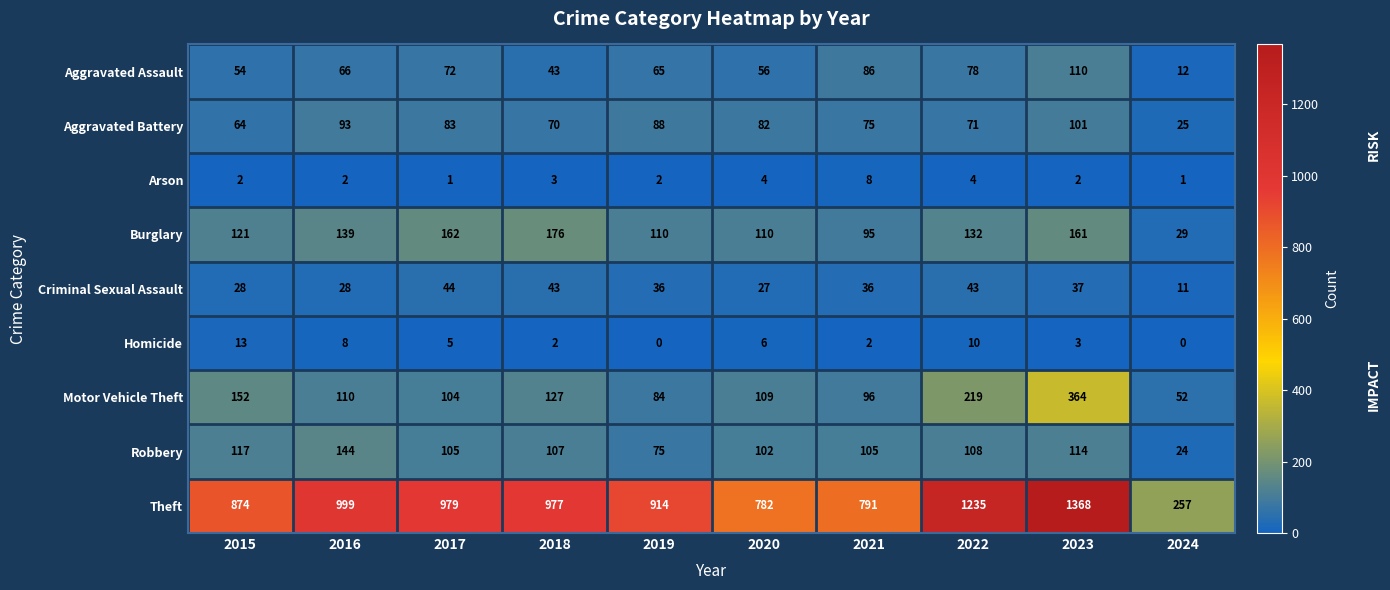

List the series in order of their peak value, lowest first.

Arson, Homicide, Criminal Sexual Assault, Aggravated Battery, Aggravated Assault, Robbery, Burglary, Motor Vehicle Theft, Theft